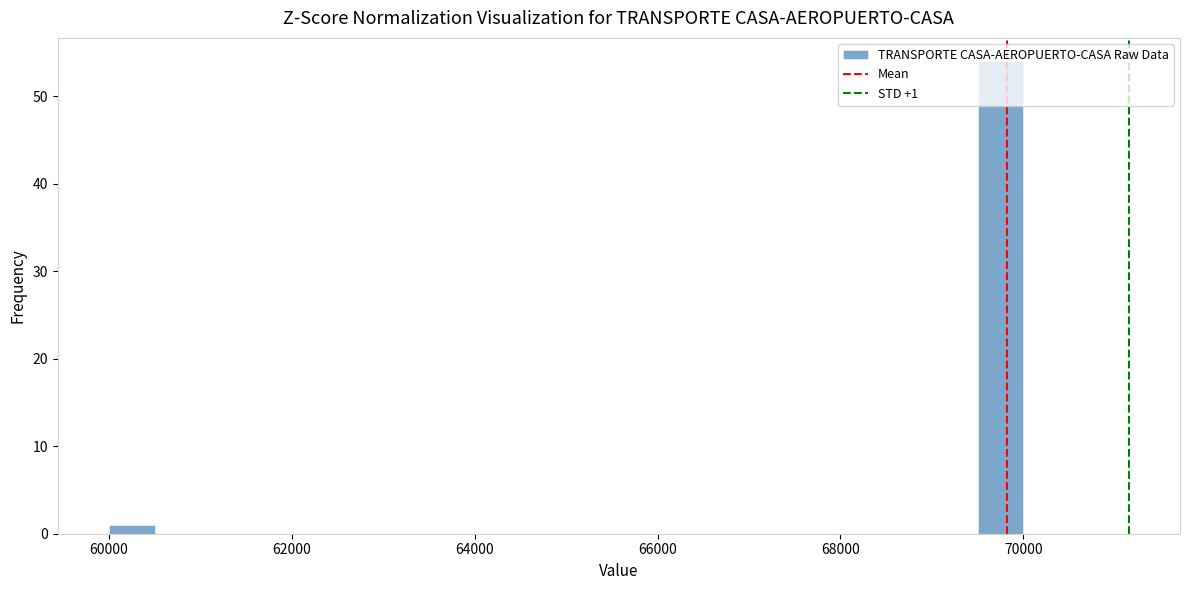

Around what value on the x-axis is the tallest bar? Give the approximate position of its centre, as read against the axis.

69800